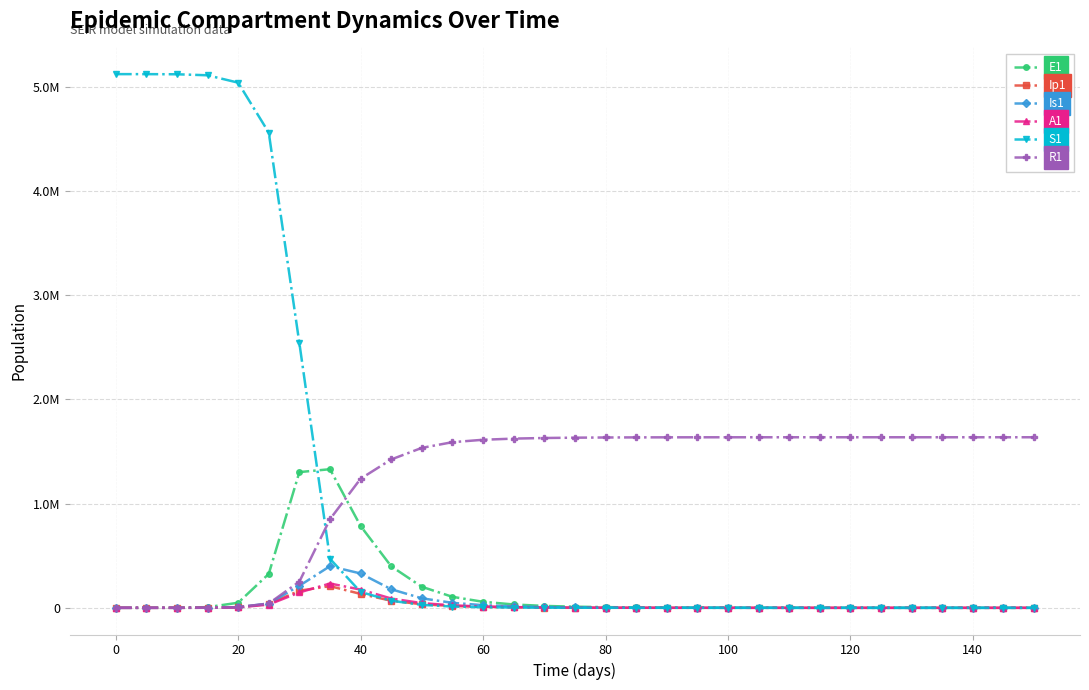

What is the greatest value displayed?

5120500.0